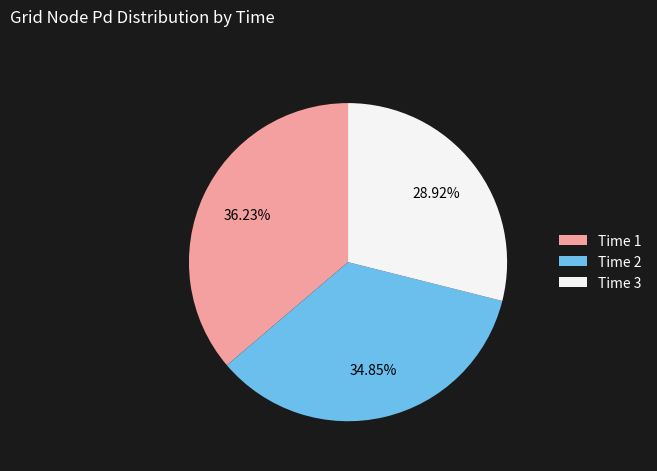

Is Time 1 the majority of the pie?

No